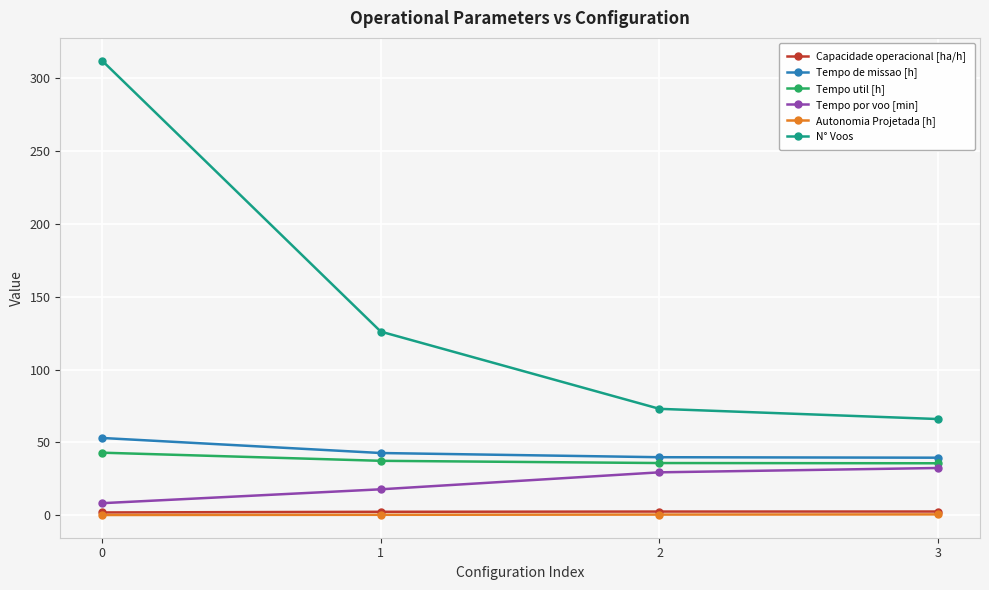

What is the highest value of the Autonomia Projetada [h] series?

0.6